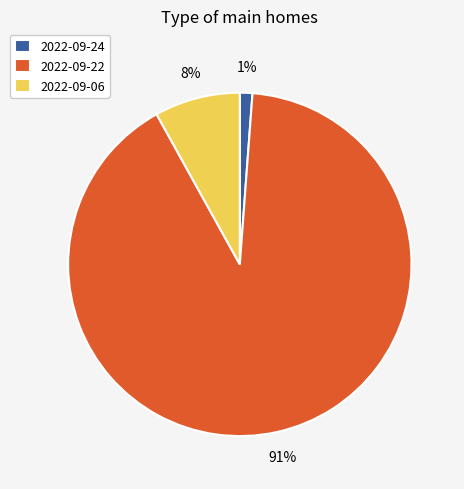

To the nearest percent, what is the average slice percentage?

33%